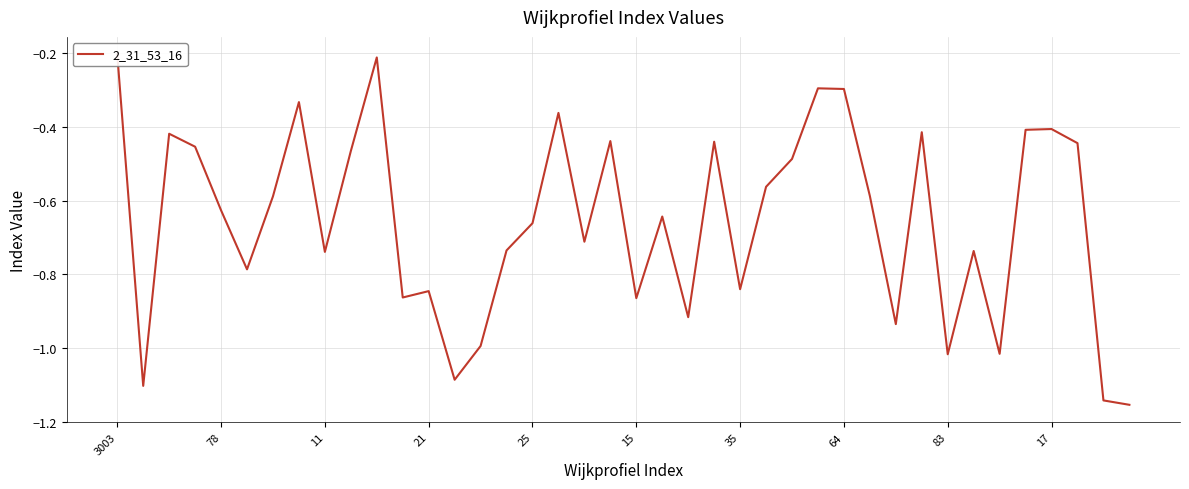

What is the label of the 35th point from the left?

34